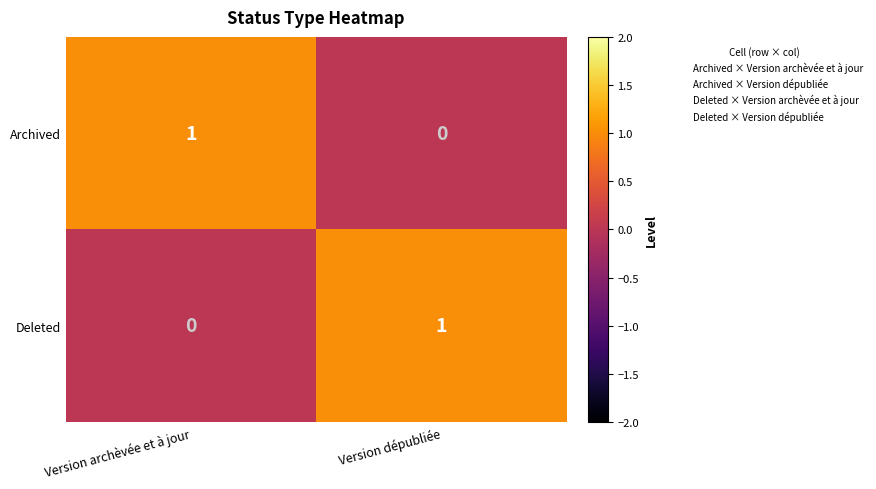

The Deleted series shows 0 at Version dépubliée. True or false?

False